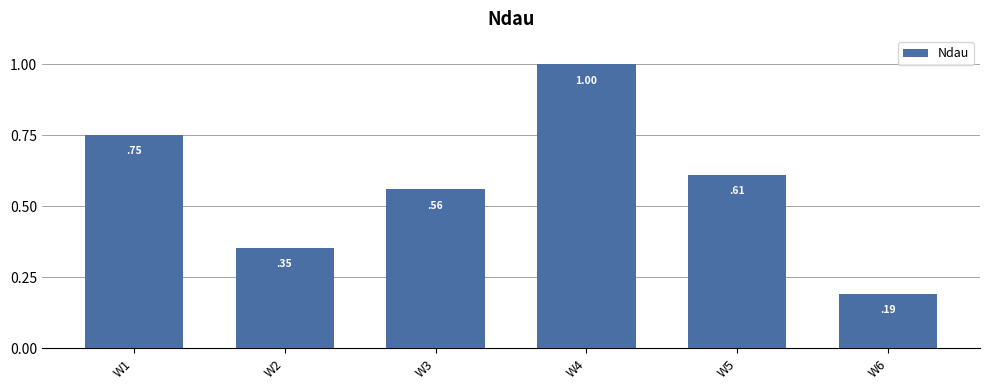

Rank the categories by value from highest to lowest.

W4, W1, W5, W3, W2, W6